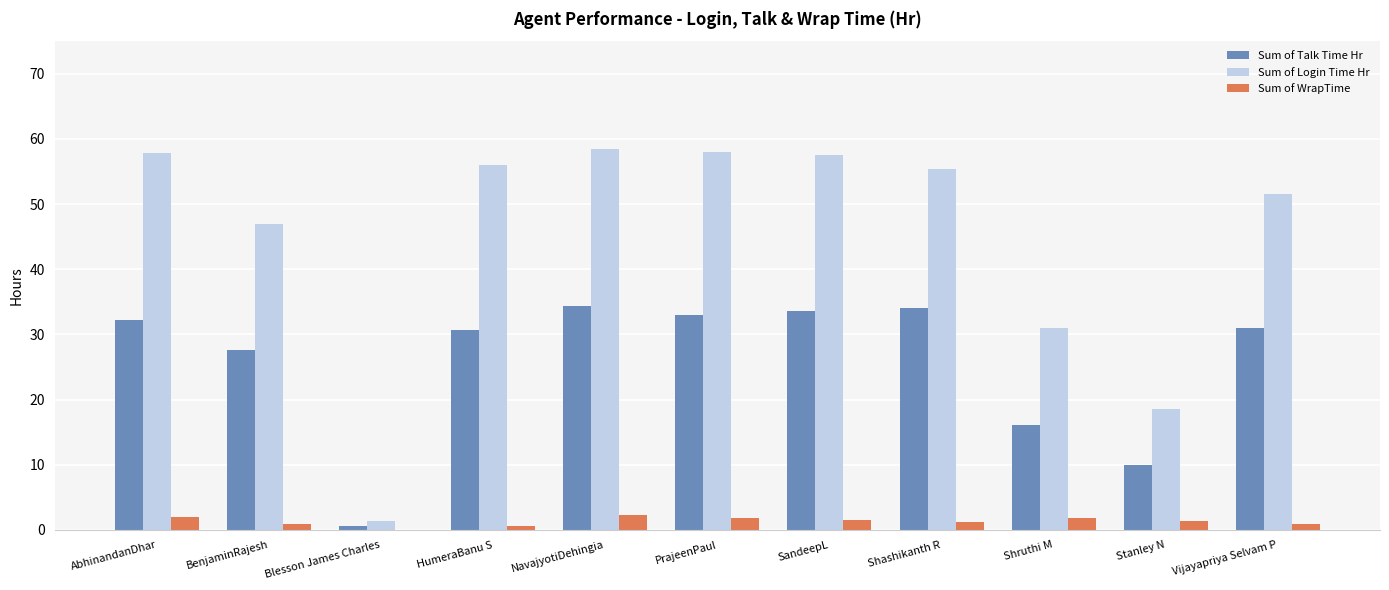

What is the spread (max minus min) of values at Stanley N?

17.1